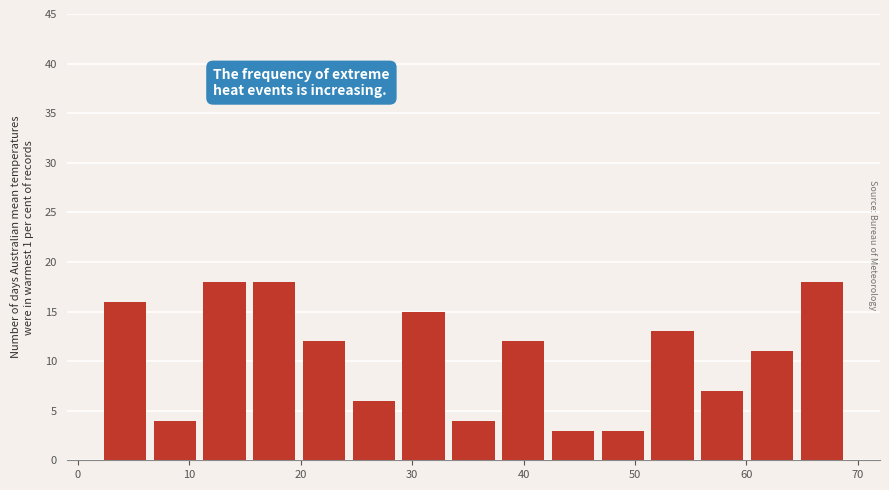

Reading left to right, transcribe this chart: for each bar, give the range it covers on the x-axis and its height. Neither the bar edges nor the heights are printed on the chart, so give them approximately, as read against the axes.

2 to 6: 16
6 to 11: 4
11 to 15: 18
15 to 20: 18
20 to 24: 12
24 to 29: 6
29 to 33: 15
33 to 38: 4
38 to 42: 12
42 to 47: 3
47 to 51: 3
51 to 56: 13
56 to 60: 7
60 to 65: 11
65 to 69: 18